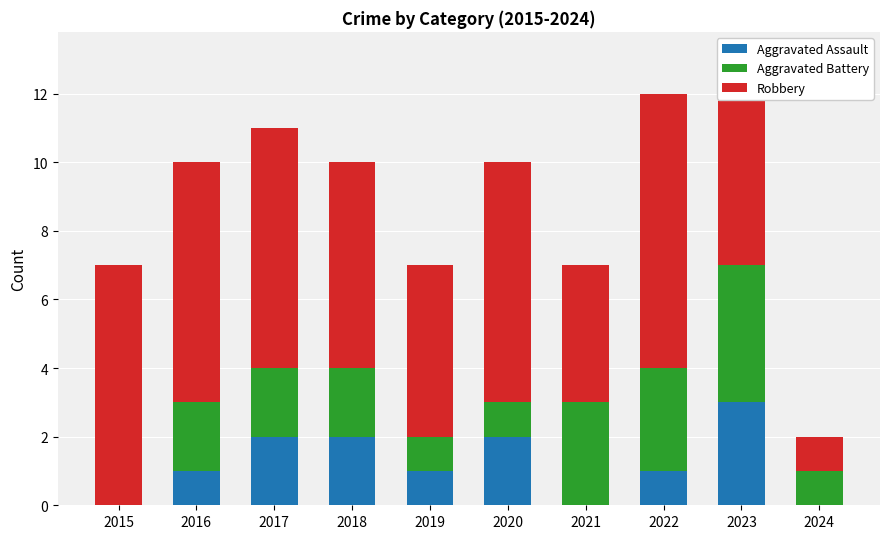

What is the total value across all series at 2021?

7